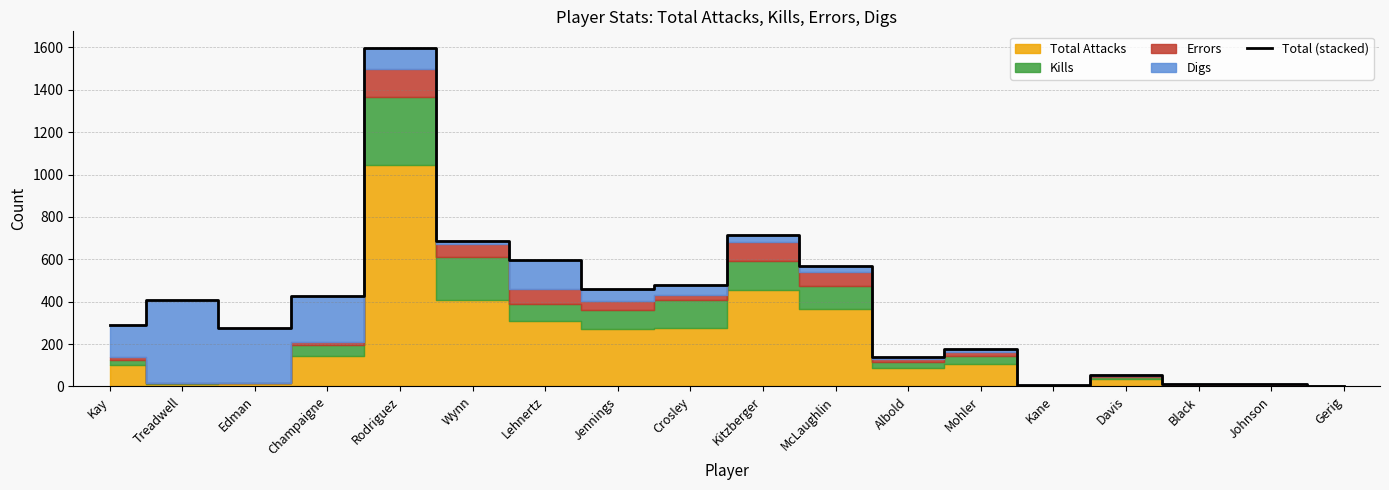

Does the chart display data point markers on the line(s)?

No